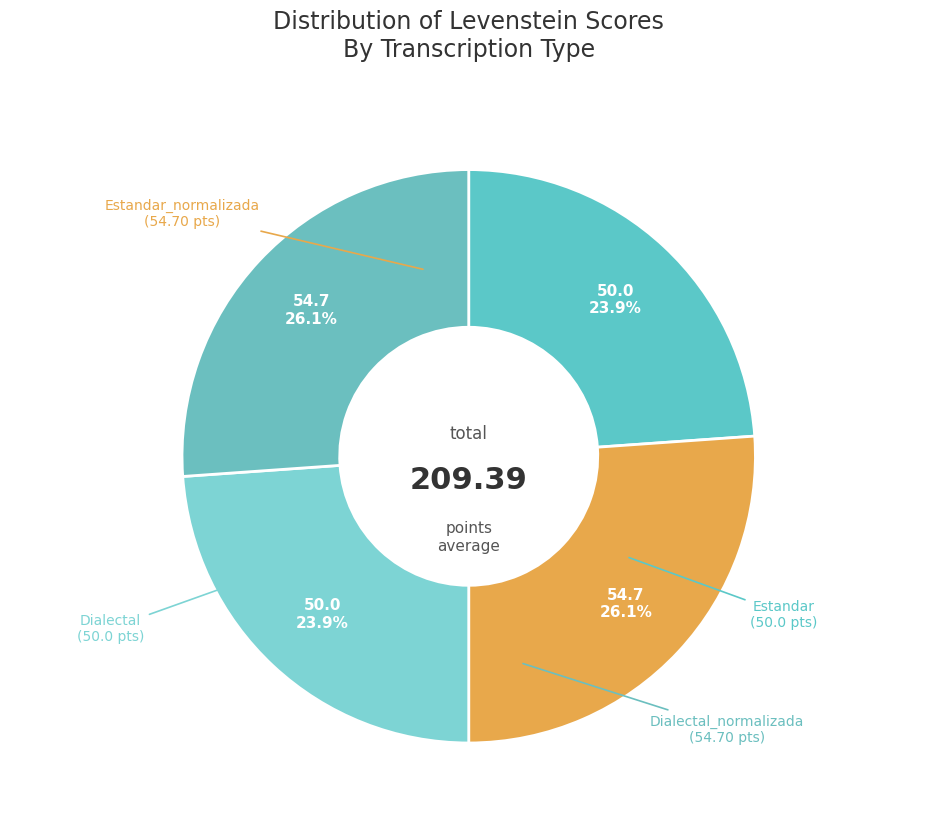

How many slices are in this pie chart?

4